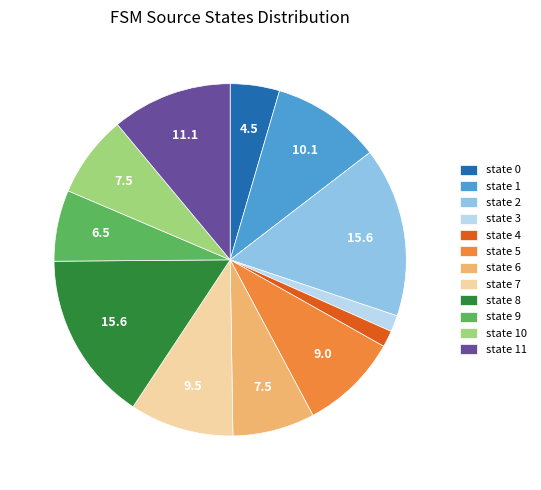

Combined, do state 1 and state 10 account for over 50%?

No